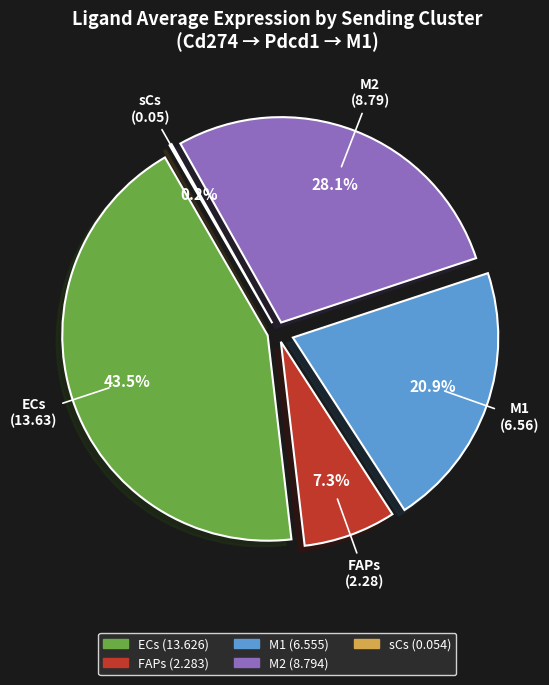

To the nearest percent, what is the combined percentage of M1 and FAPs?

28%